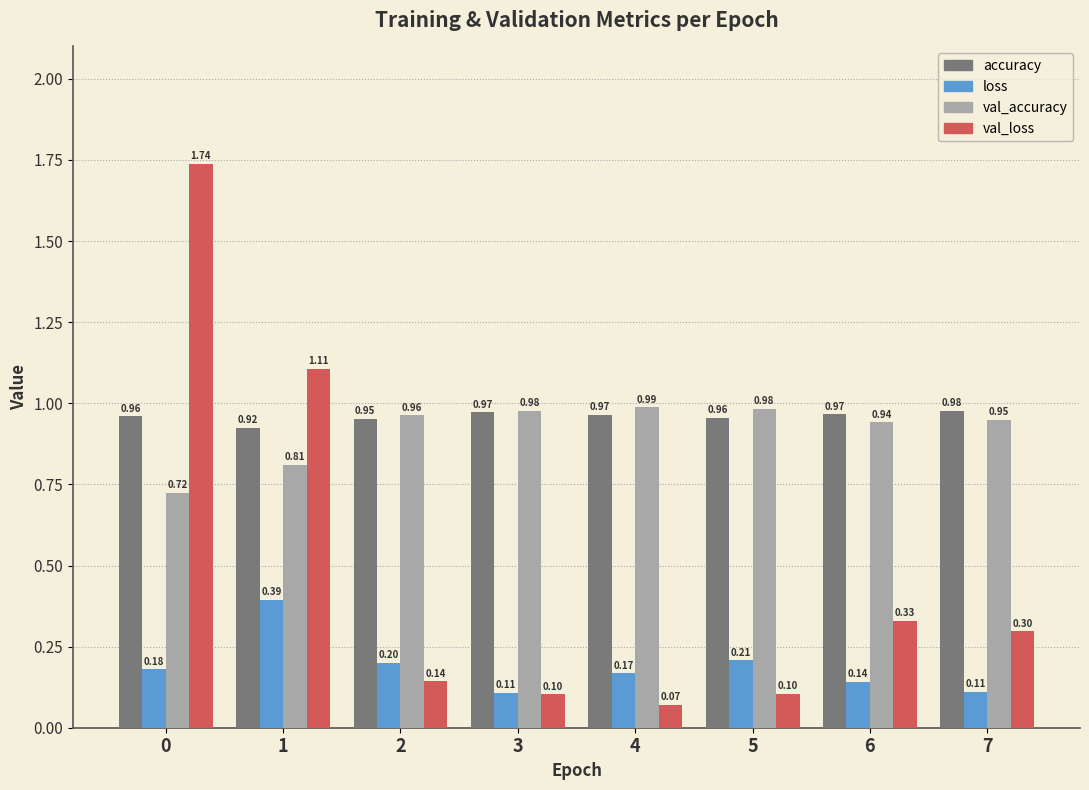

How many categories are shown in the chart?

8